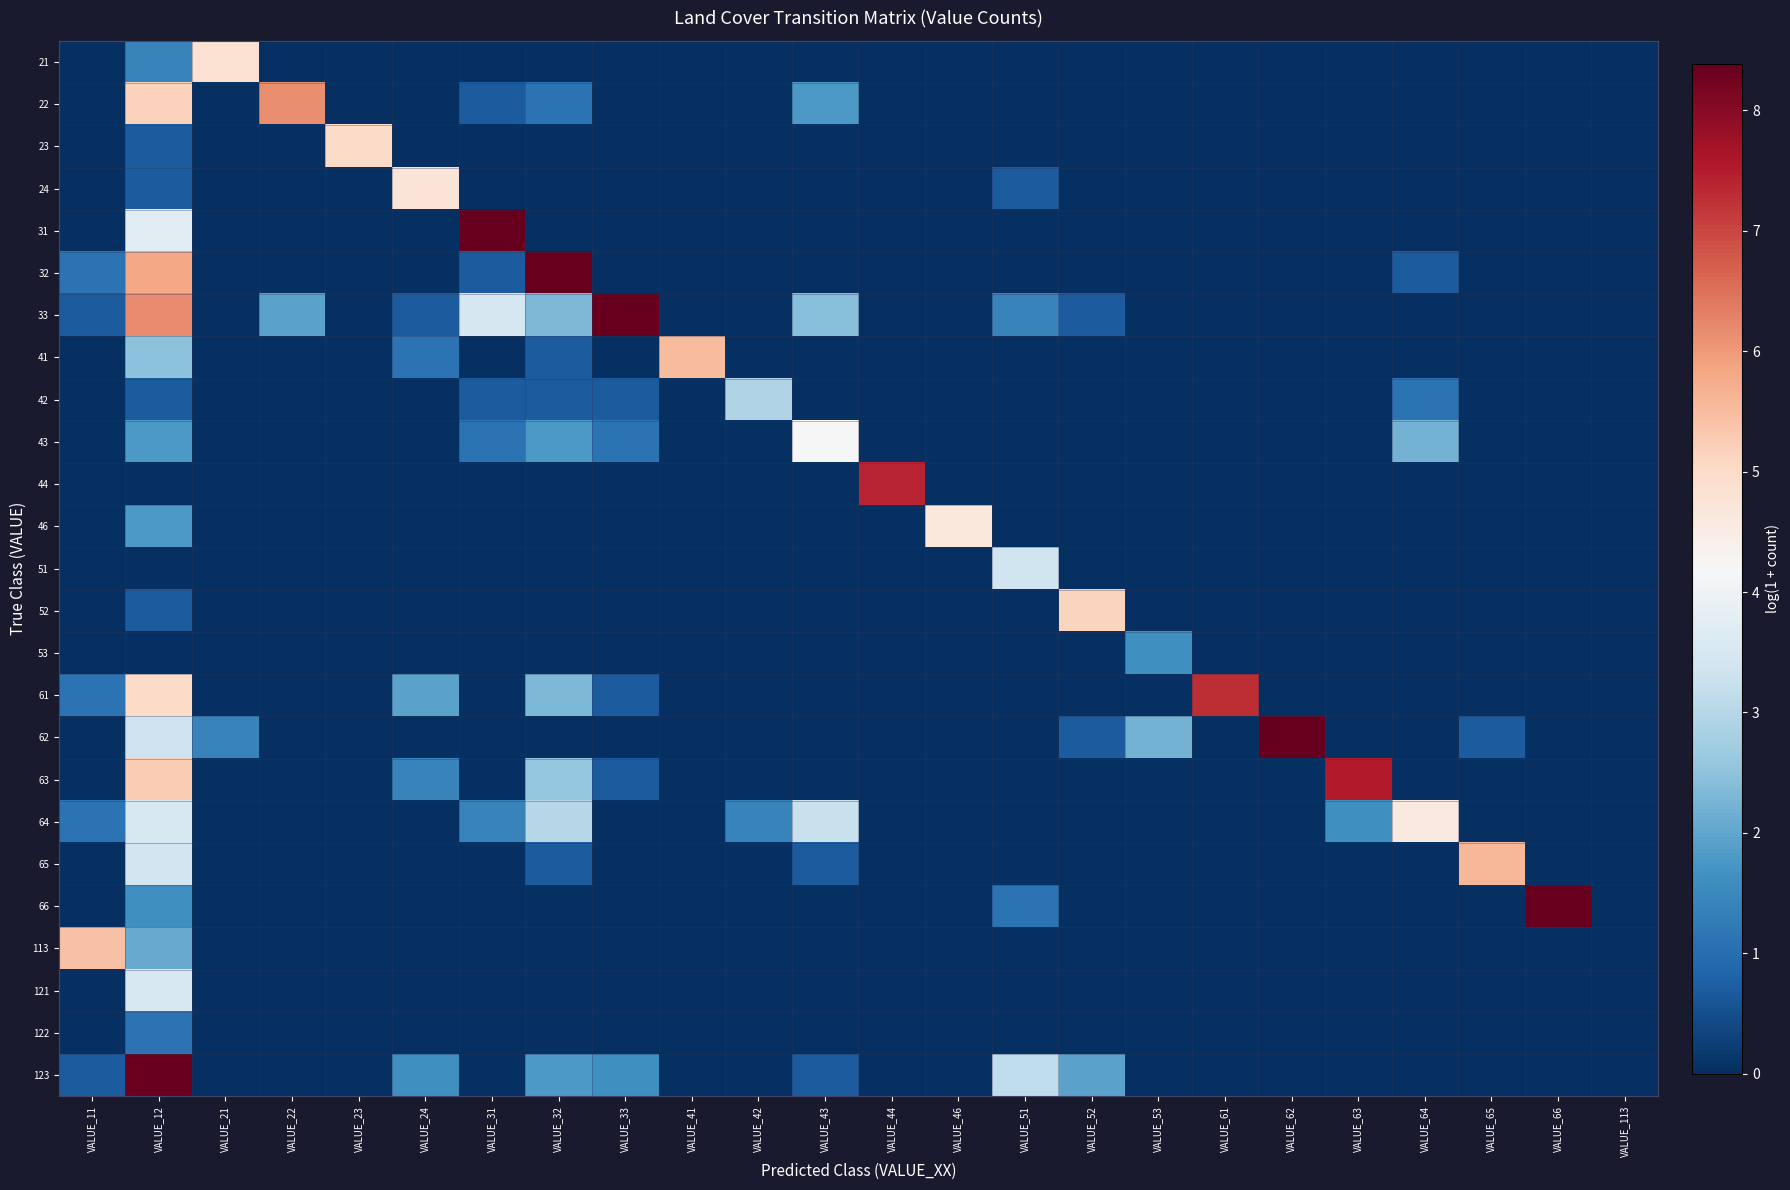

What is the total value across all series at VALUE_21?

6.2